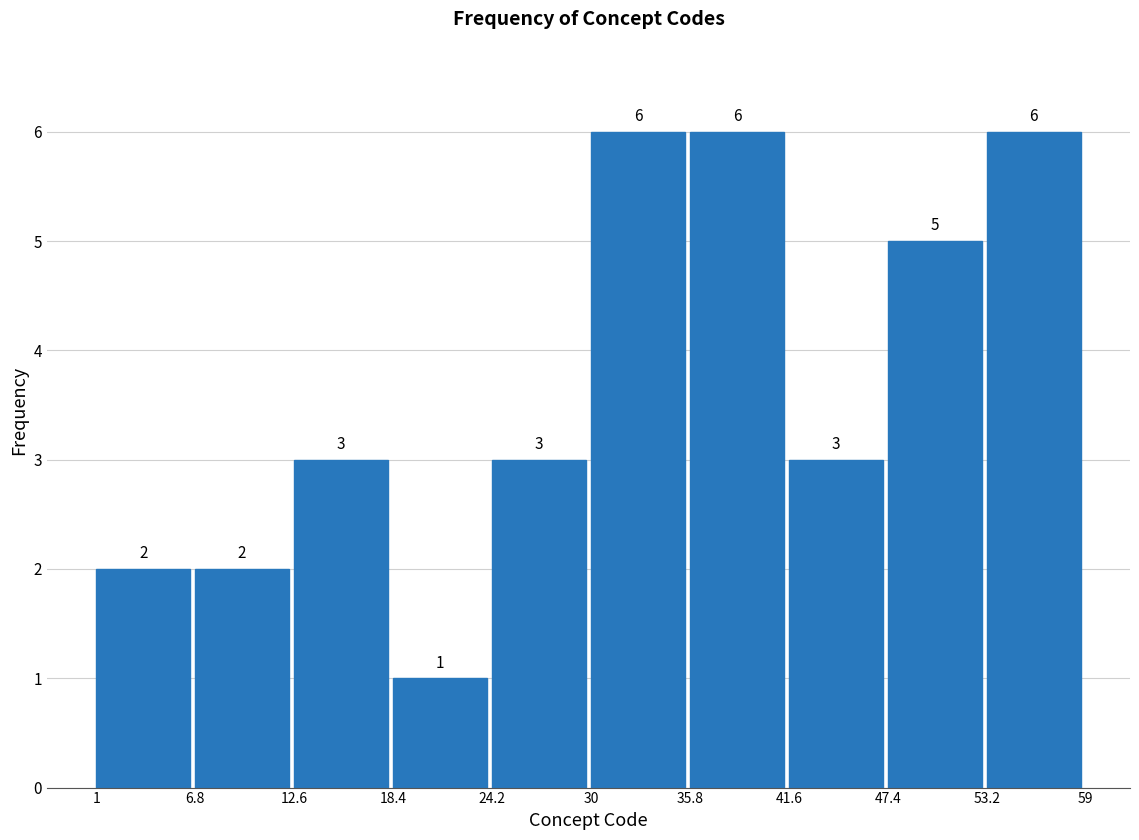

Reading left to right, transcribe this chart: for each bar, give the range it covers on the x-axis and its height.

1 to 6.8: 2
6.8 to 12.6: 2
12.6 to 18.4: 3
18.4 to 24.2: 1
24.2 to 30: 3
30 to 35.8: 6
35.8 to 41.6: 6
41.6 to 47.4: 3
47.4 to 53.2: 5
53.2 to 59: 6